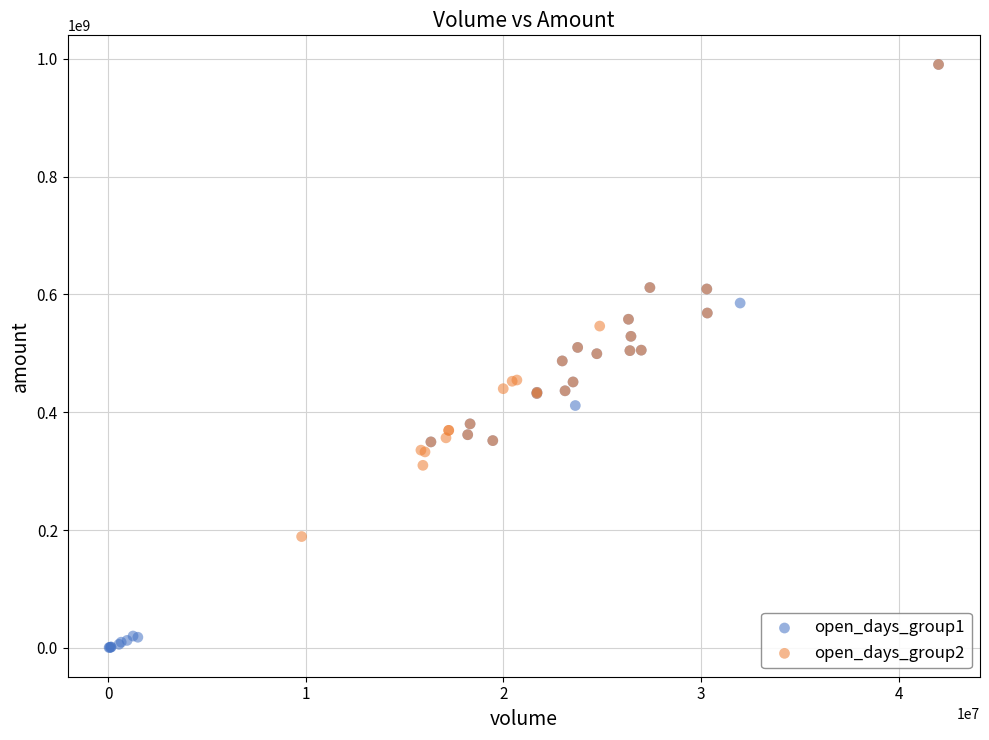

Which series reaches the minimum Y coordinate?

open_days_group1